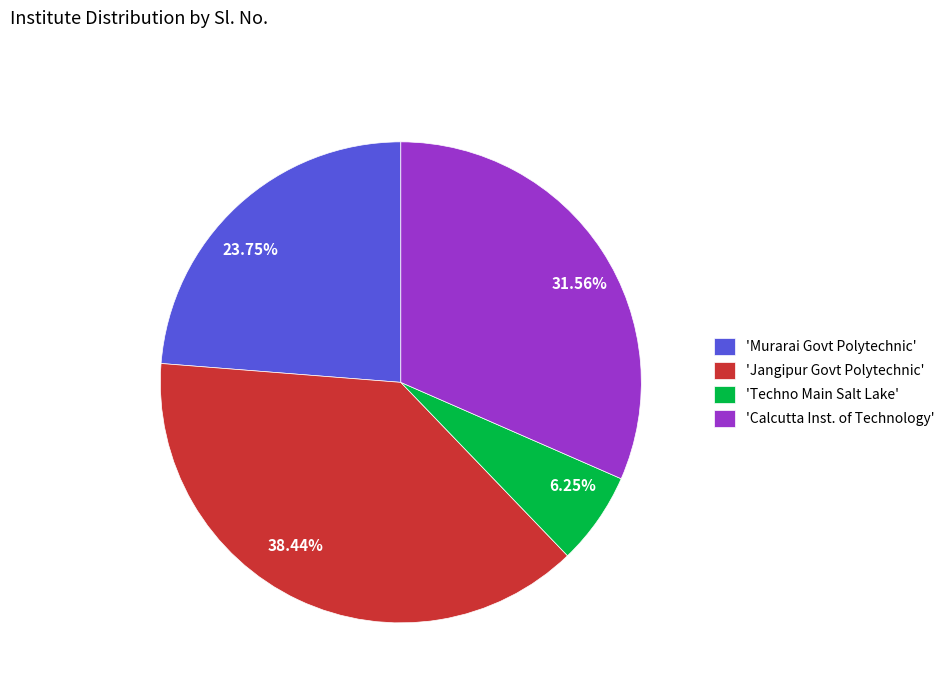

Combined, do 6.25% and 23.75% account for over 50%?

No